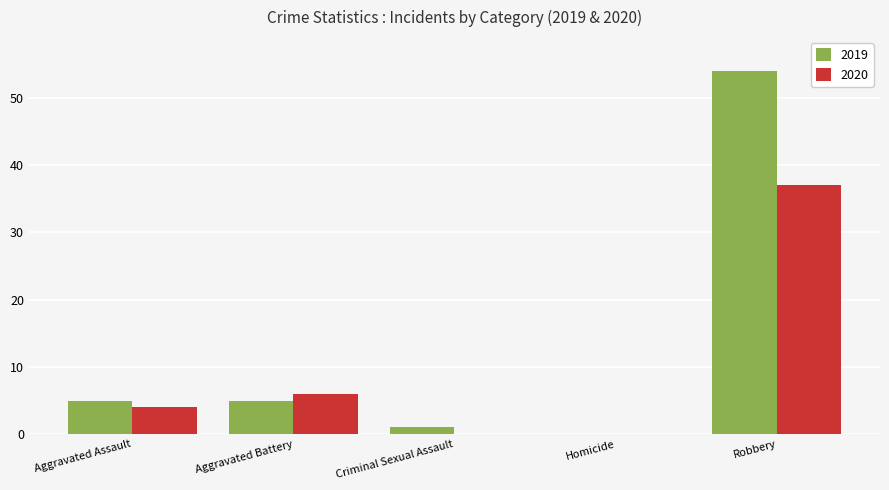

Reading right to left, list all the values displayed in this chart.

2019: Robbery=54	Homicide=0	Criminal Sexual Assault=1	Aggravated Battery=5	Aggravated Assault=5
2020: Robbery=37	Homicide=0	Criminal Sexual Assault=0	Aggravated Battery=6	Aggravated Assault=4